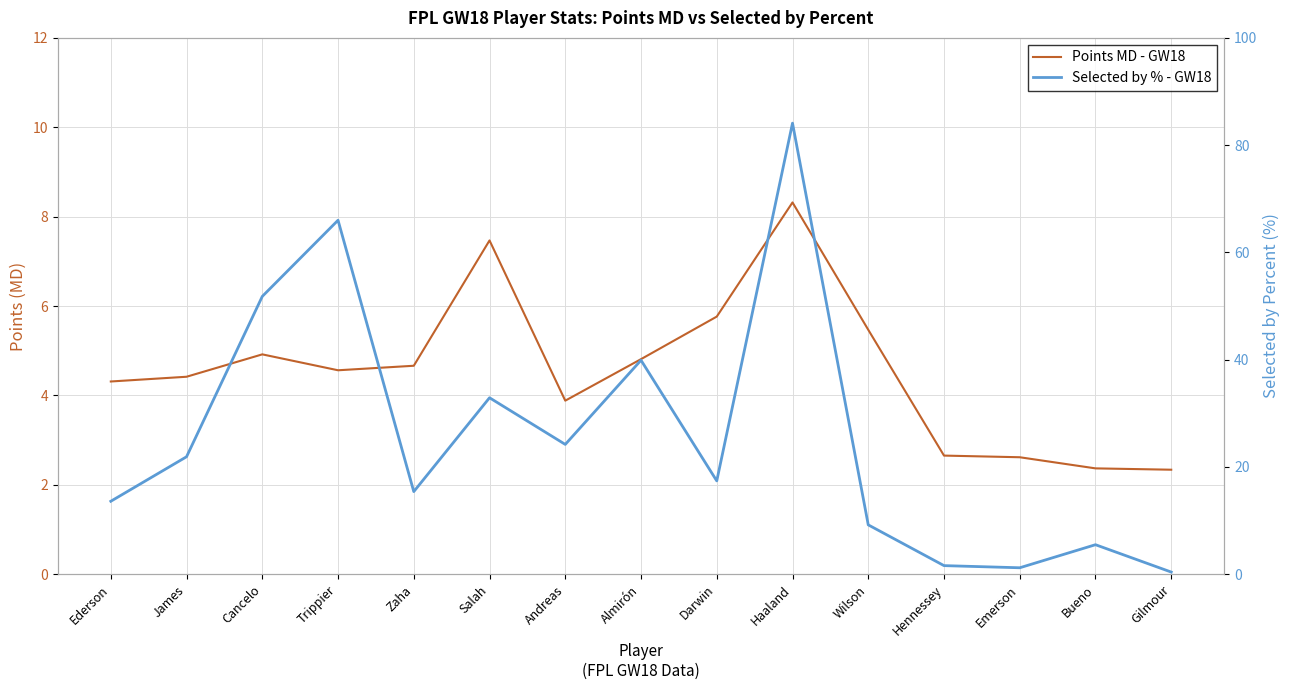

The value of Points MD - GW18 at Hennessey is 2.7. True or false?

True